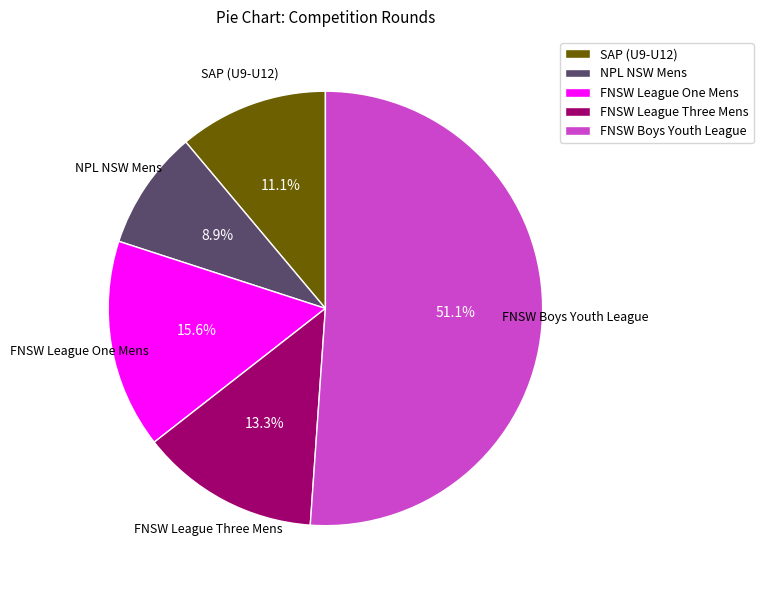

Does FNSW League One Mens account for over 50% of the chart?

No